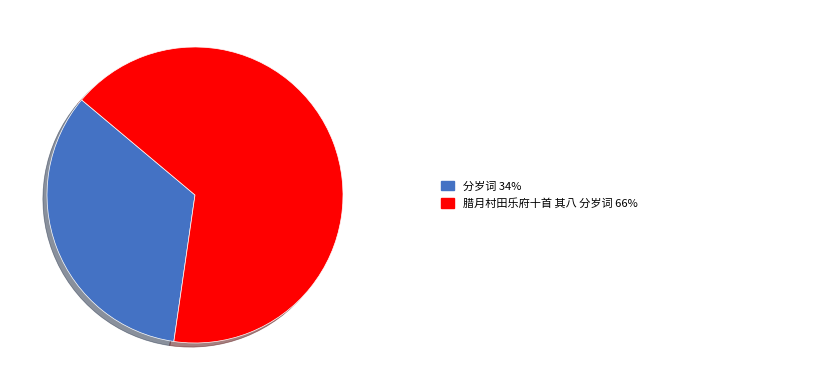

Is there any slice that represents more than half of the pie?

Yes